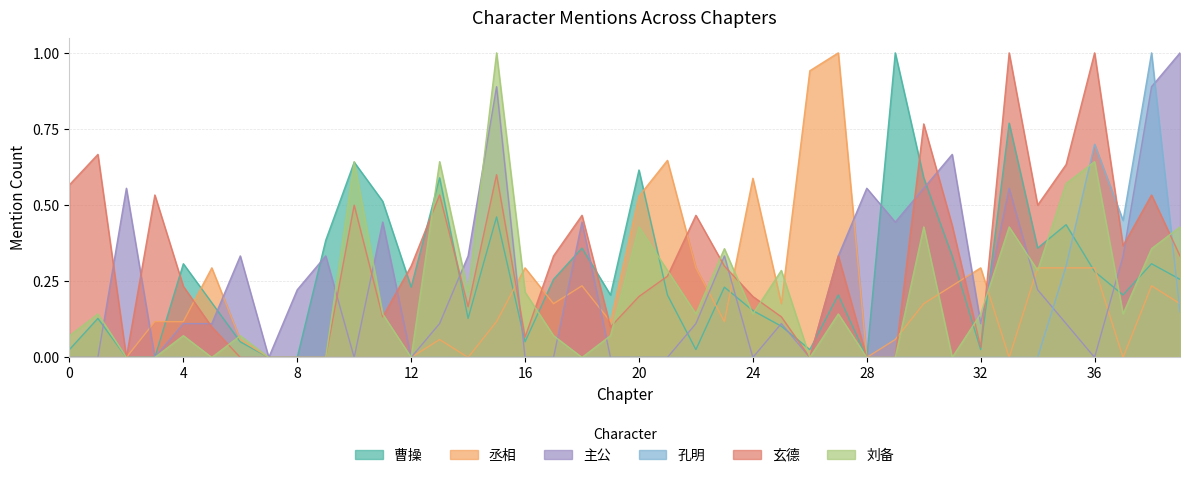

At which category is the sum across all series the highest?

38